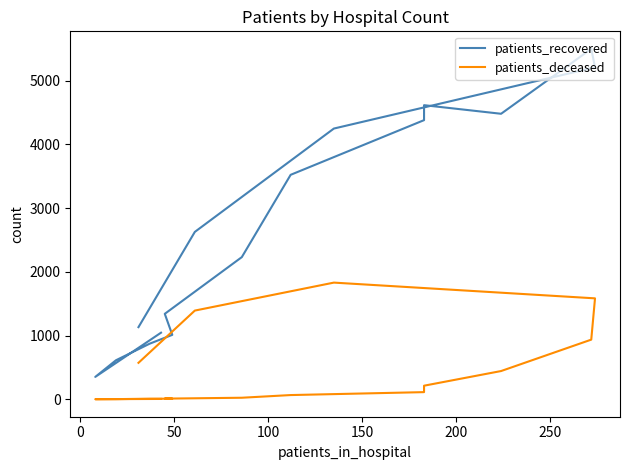

Rank the series at 100 from lowest to highest value.

patients_deceased, patients_recovered